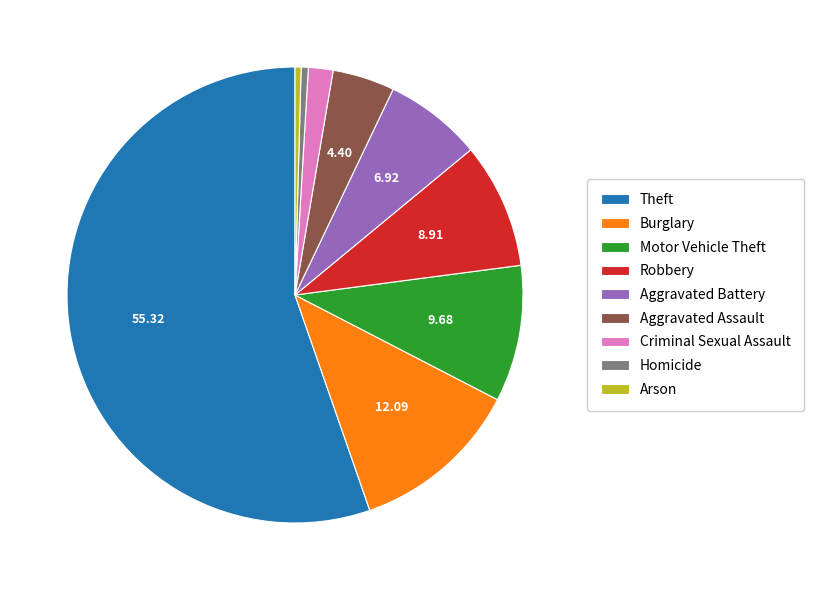

What is the largest slice in the pie chart?

Theft